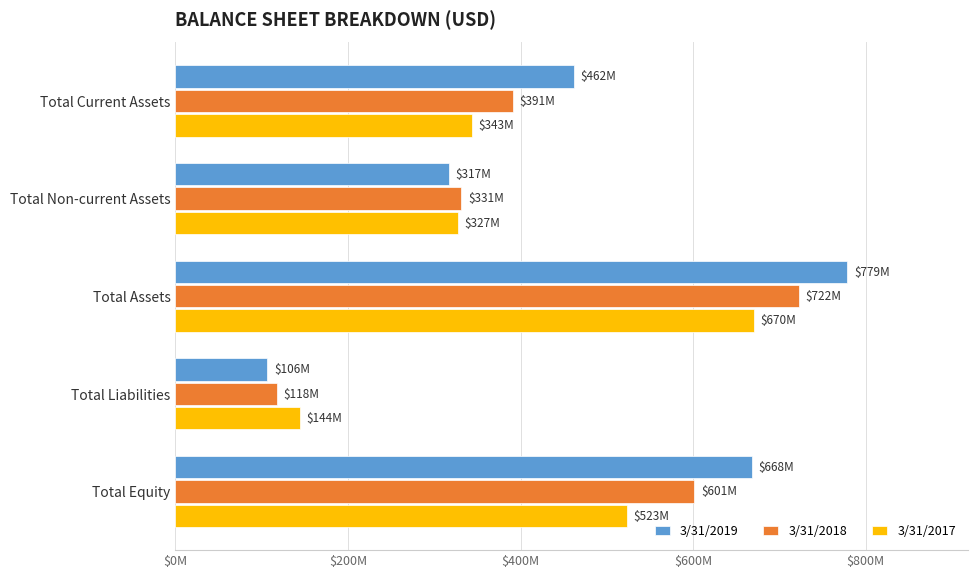

What is the minimum value for 3/31/2017?

144061000